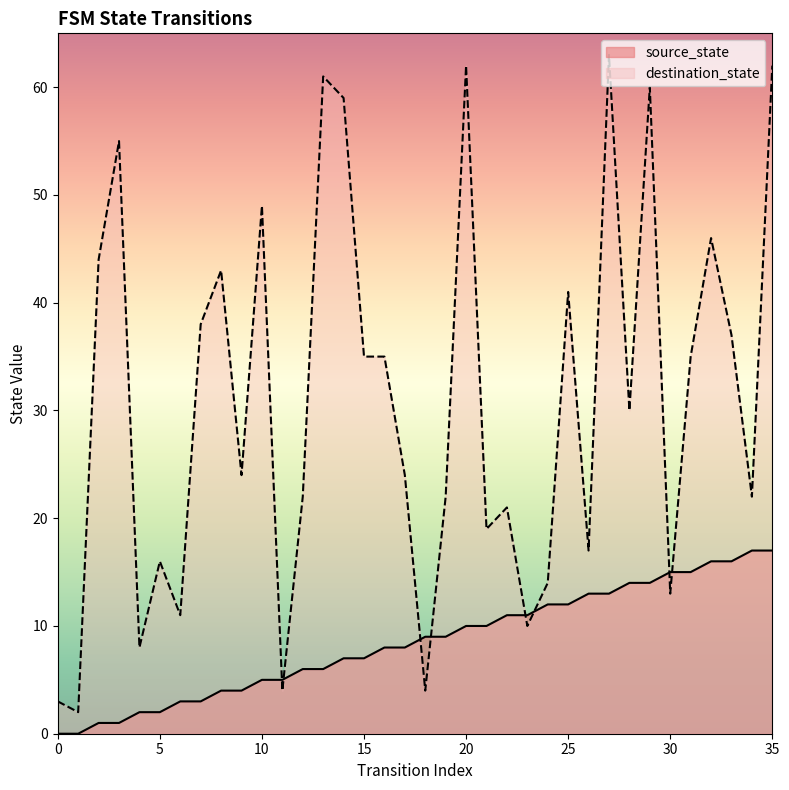

Which series ends up on top after the final intersection of source_state and destination_state?

destination_state